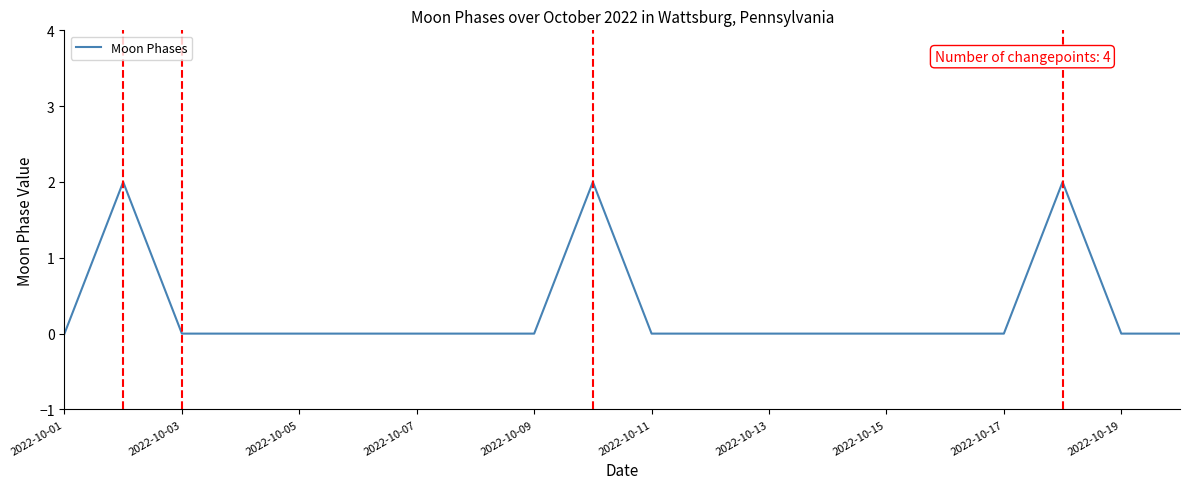

Does the chart have visible grid lines?

No